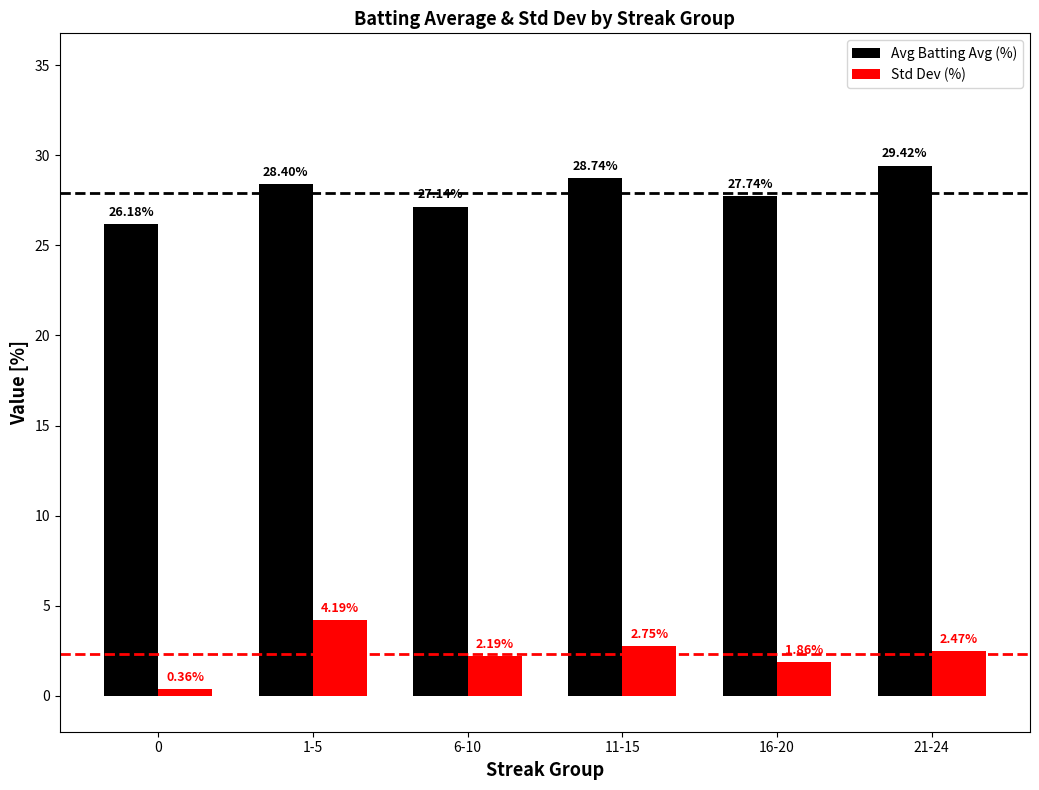

Where is Avg Batting Avg (%) nearest to the value 27?

6-10